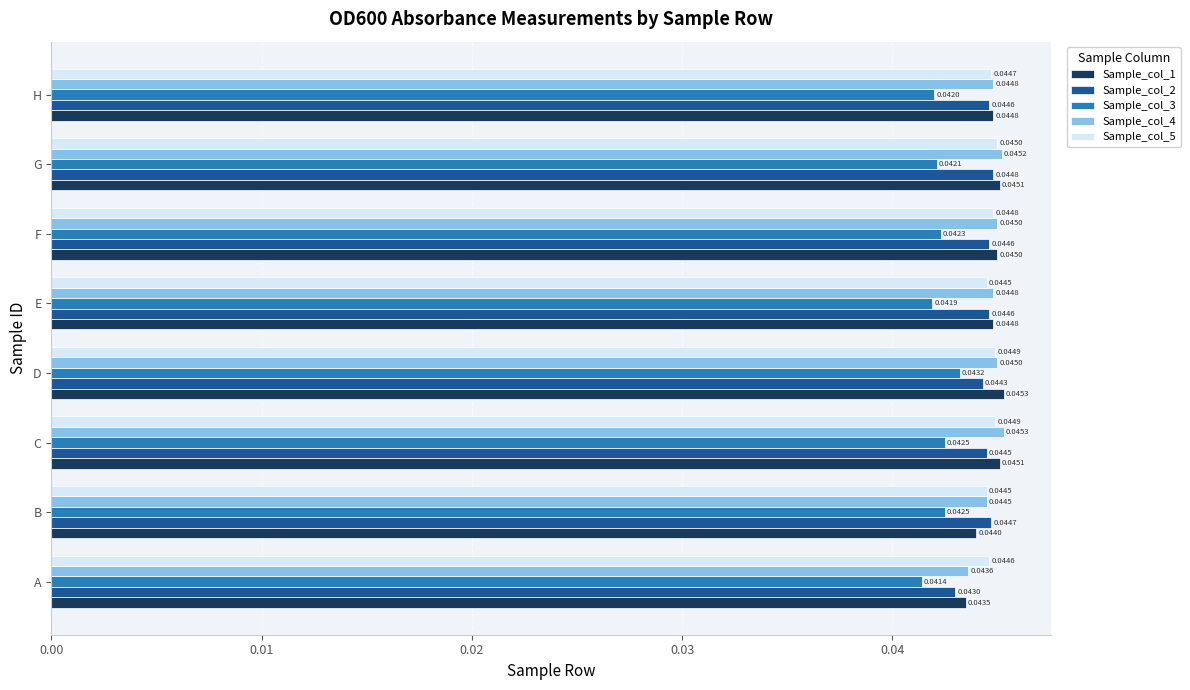

Which category has the highest value in the Sample_col_2 series?

G